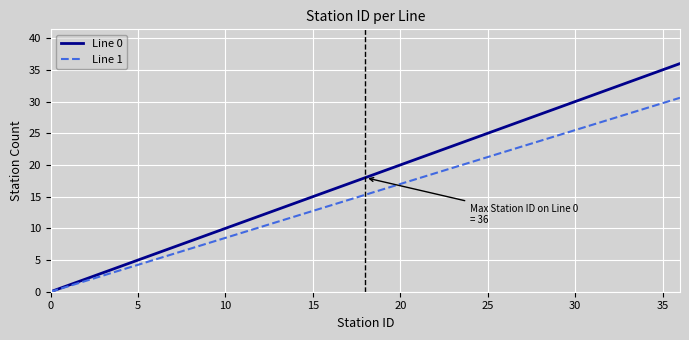

List the series in order of their overall mean, lowest first.

Line 1, Line 0